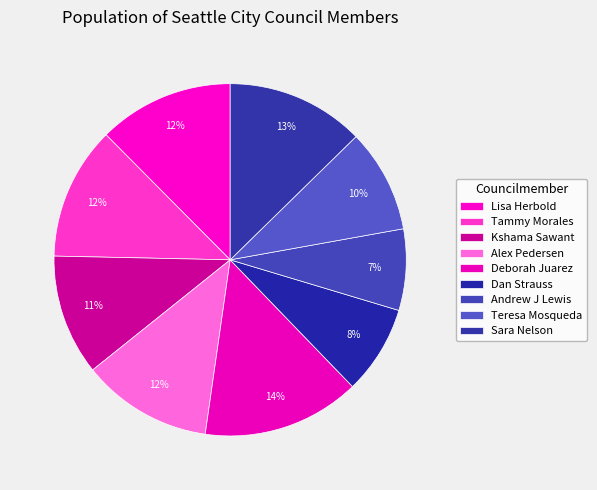

What percentage is the Teresa Mosqueda slice, to the nearest percent?

10%